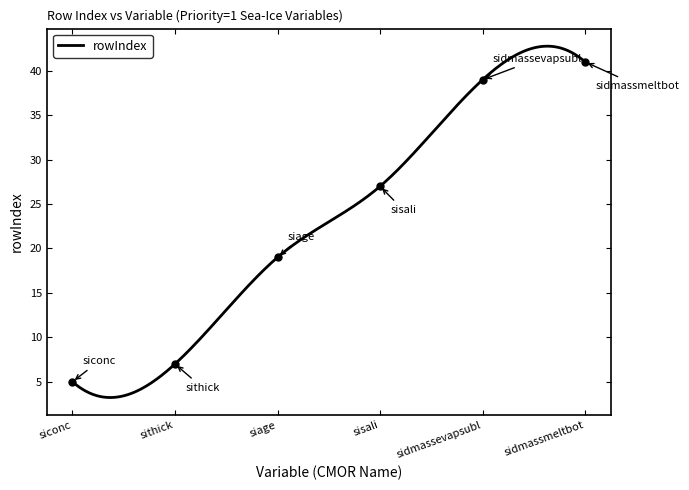

What is the value of the 2nd point from the left?

7